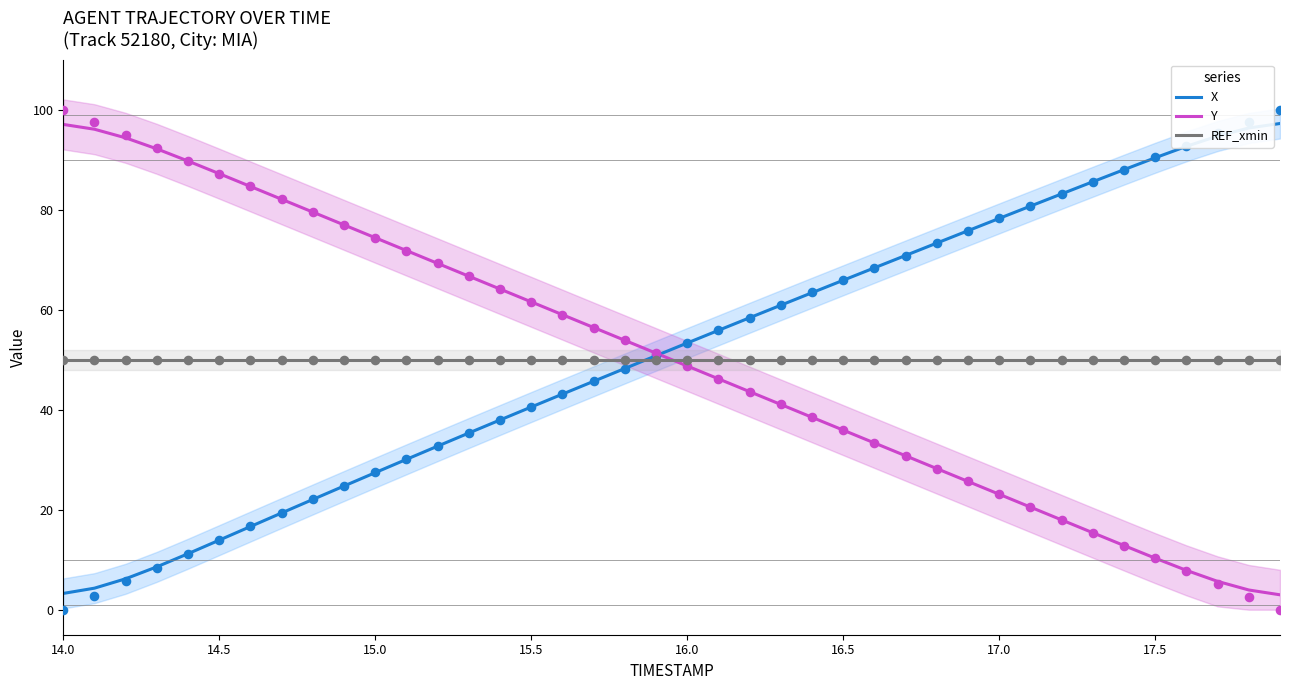

At how many categories does at least one series exceed 36?

40